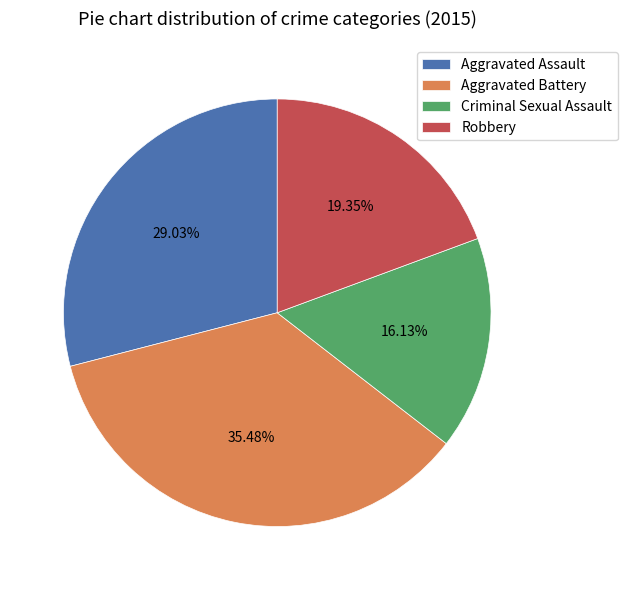

Does any single category account for the majority?

No